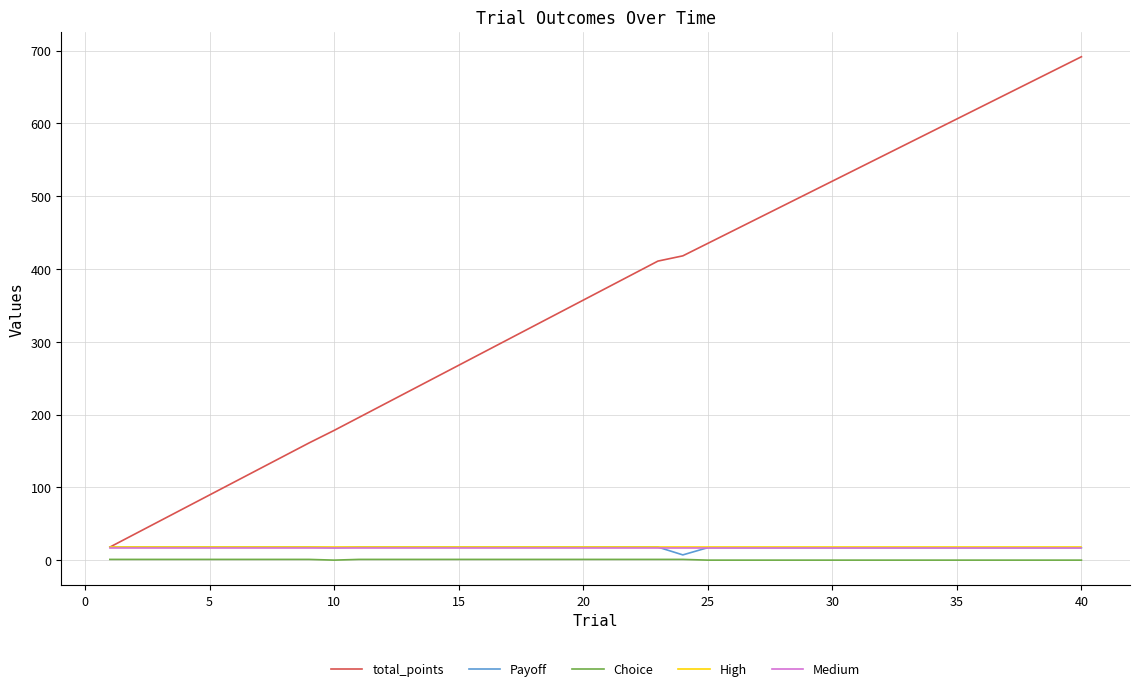

At how many categories does at least one series exceed 263?

26